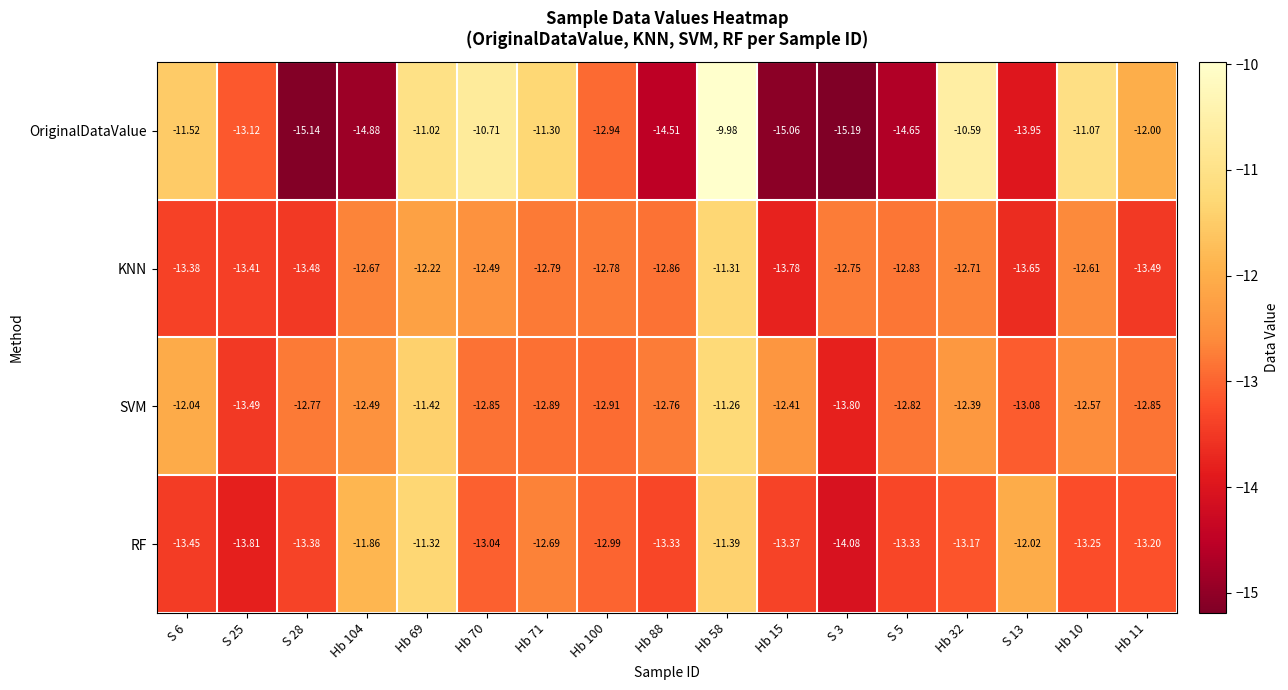

What is the spread (max minus min) of values at S 25?

0.7